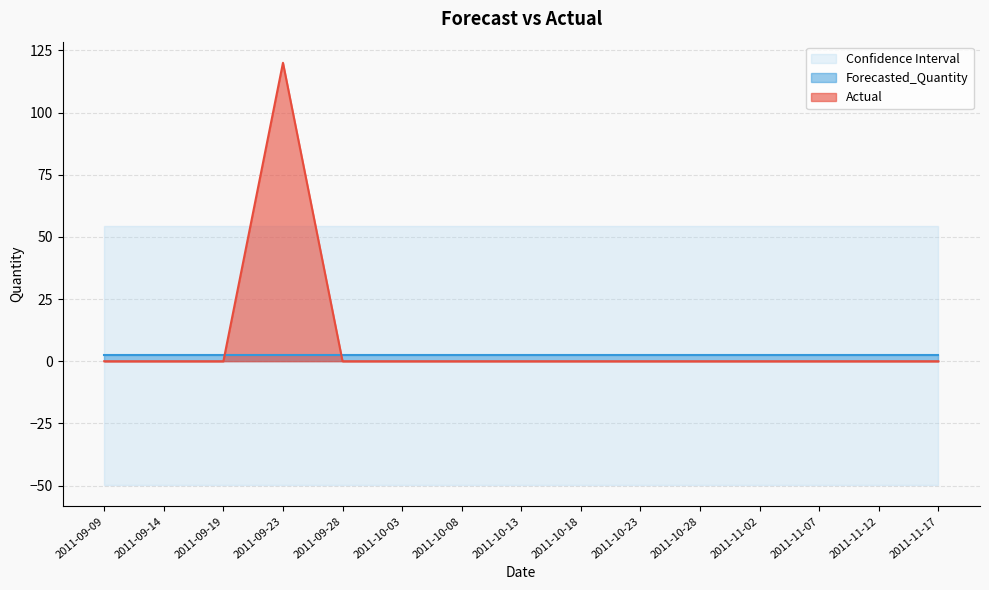

Rank the series at 2011-11-02 from highest to lowest value.

Upper_Bound, Forecasted_Quantity, Actual, Lower_Bound